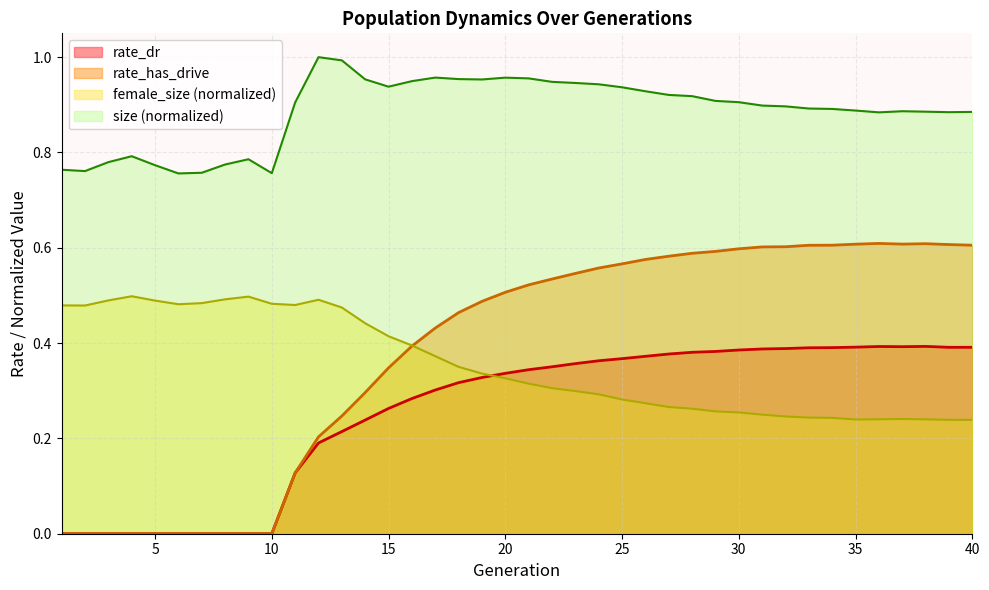

What is the value of the size point at the 32nd from the left?

0.9